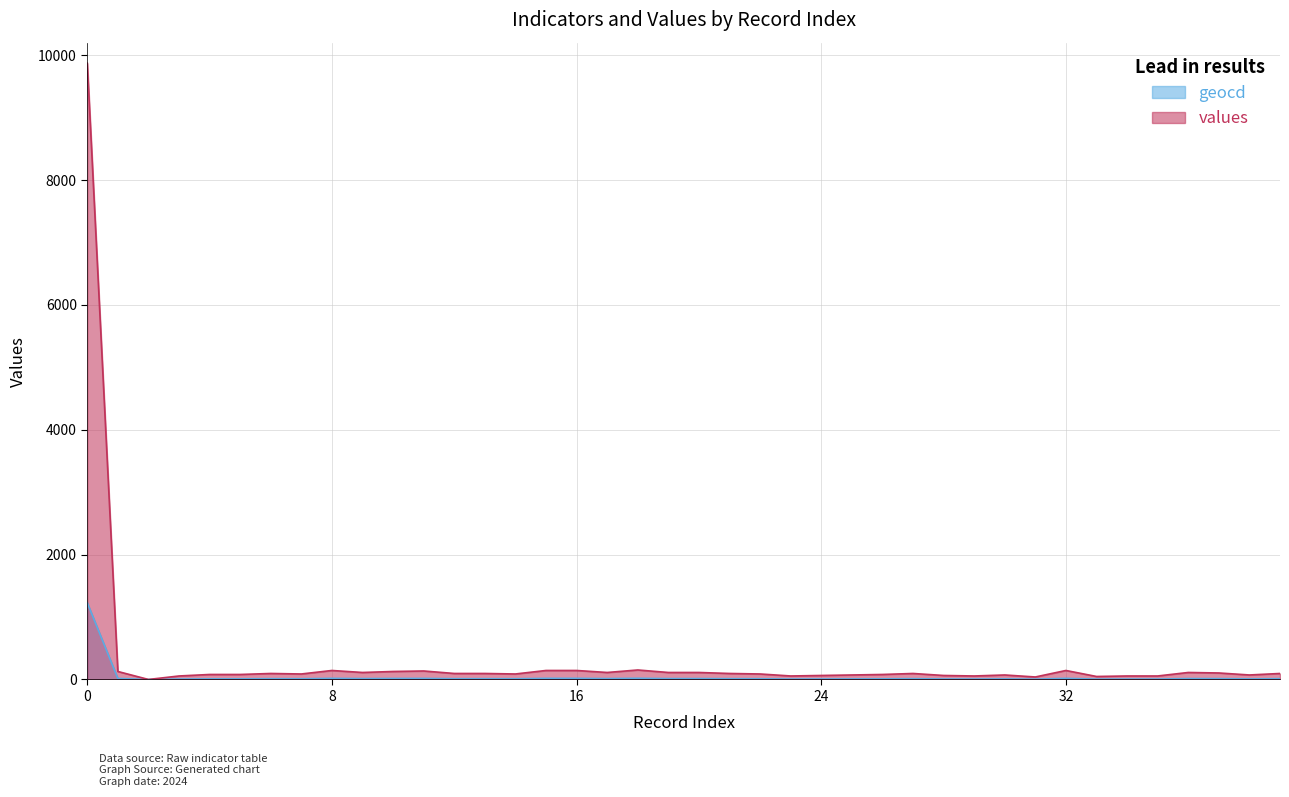

The value of geocd at 24 is 8. True or false?

True